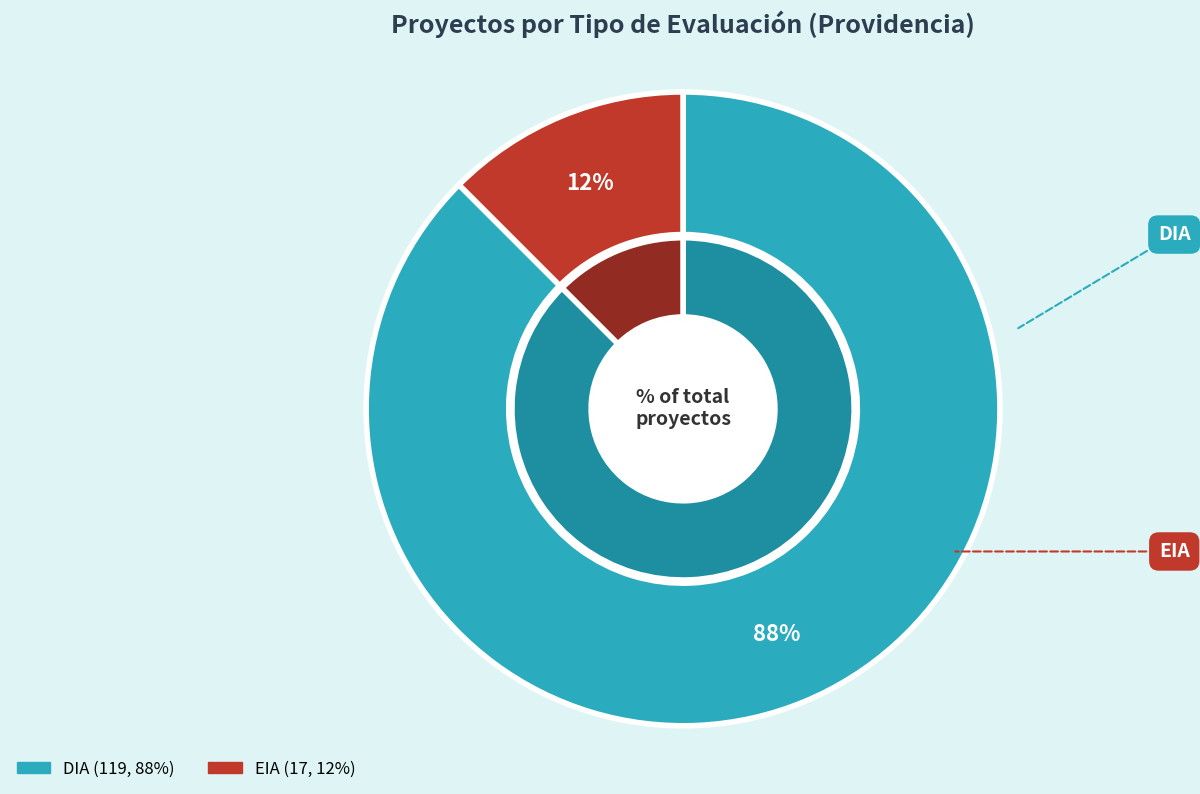

Which slice is the smallest?

EIA